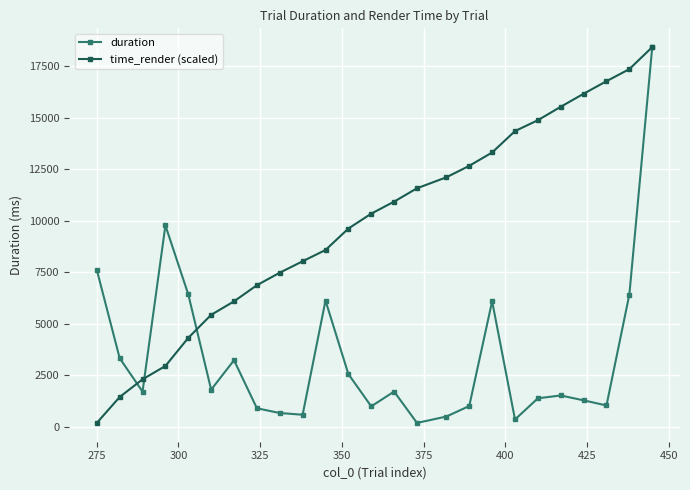

List the series in order of their overall mean, highest first.

time_render (scaled), duration